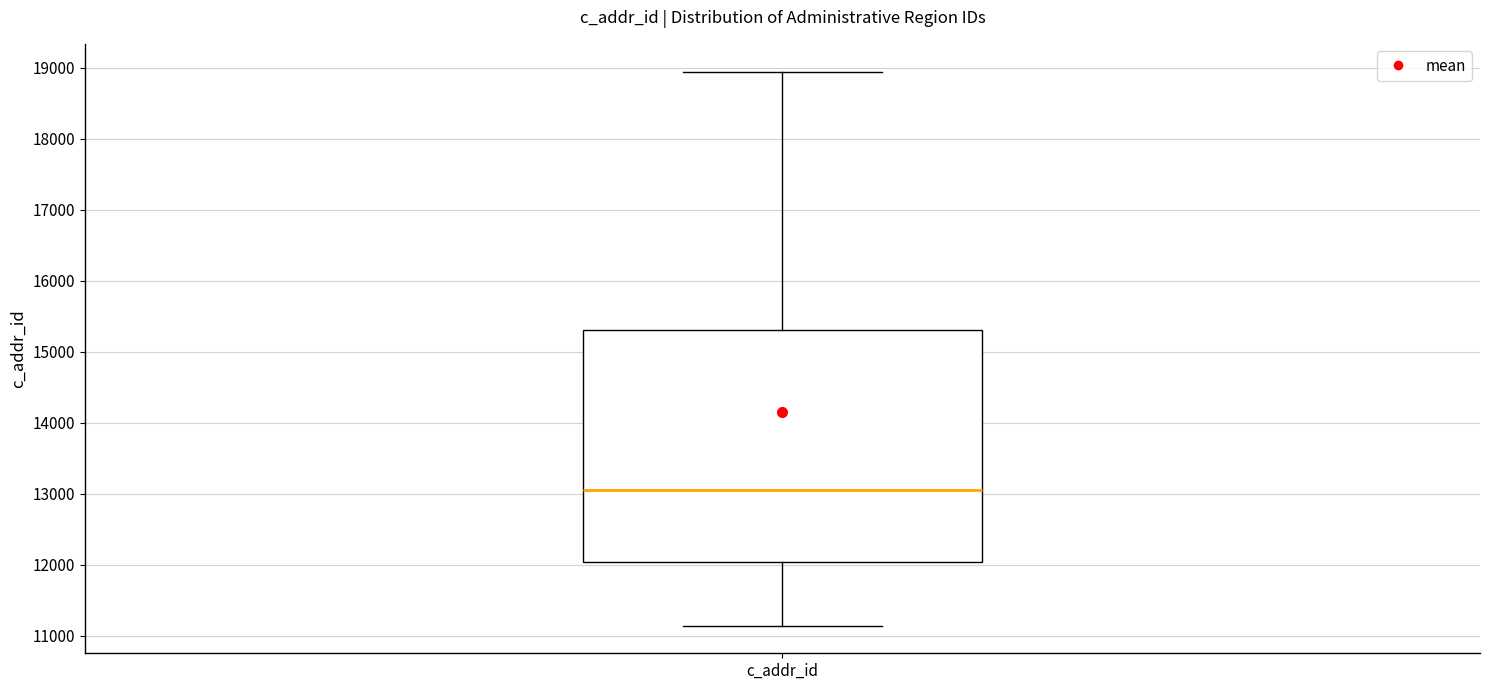

Read this box plot against the y-axis: the position of the median line, the range covered by the box, and the ends of both whiskers. The values are not printed on the chart, so give them approximately, as read against the axis.

median 13100, box 12000 to 15300, whiskers 11100 to 18900